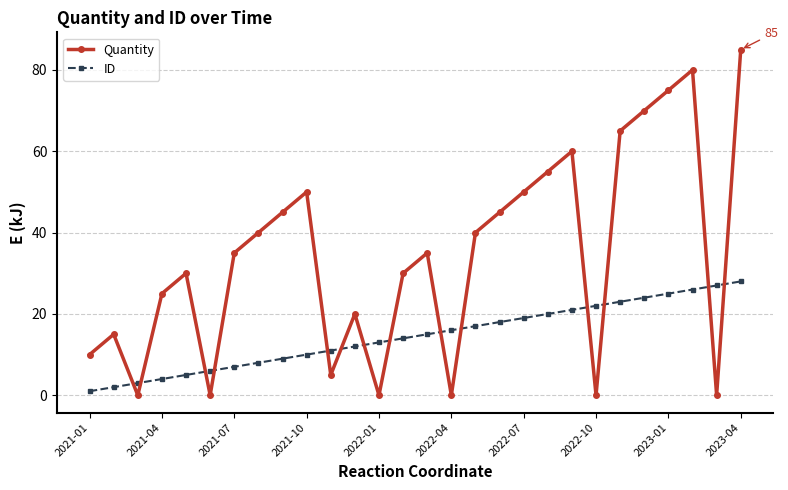

How many times do Quantity and ID cross each other?

14